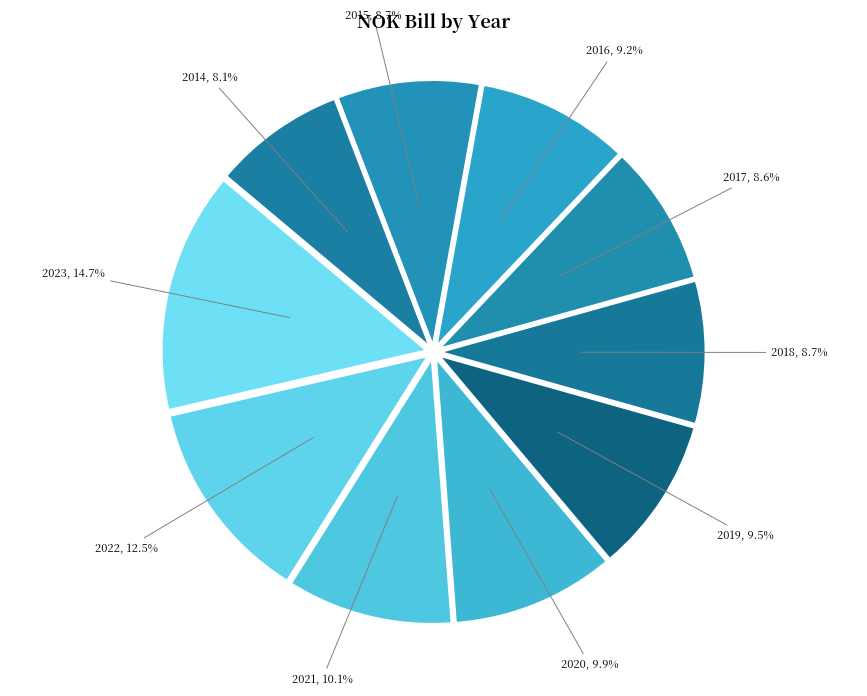

Count the number of slices in the pie.

10